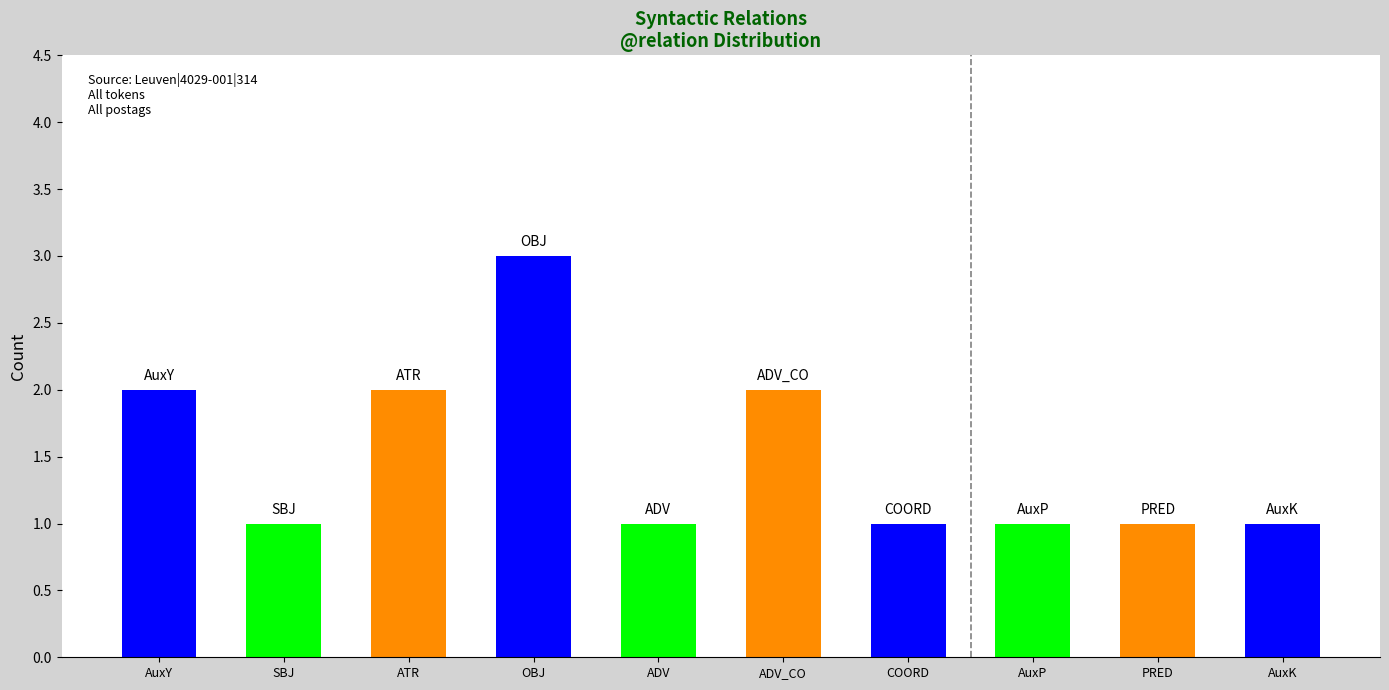

Approximately how many times larger is the value at ATR compared to AuxK?

2.0